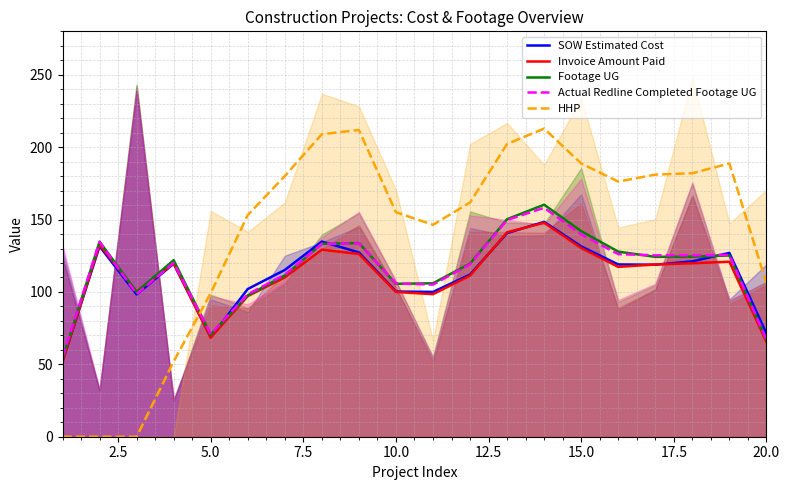

Is the value of Footage UG at 5.0 greater than the value of Invoice Amount Paid at 15.0?

No